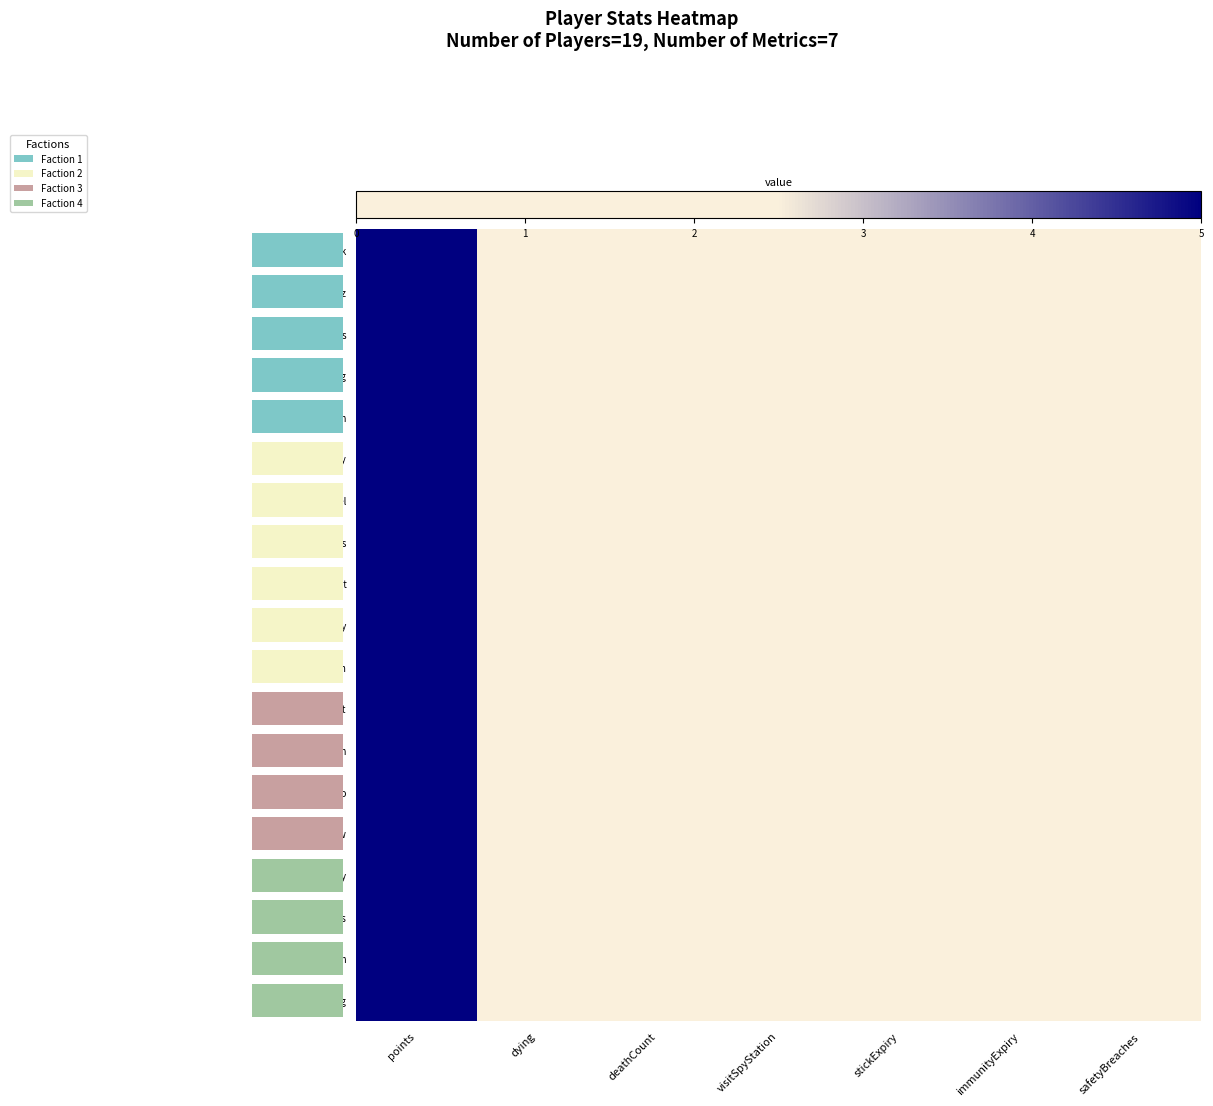

Between visitSpyStation and safetyBreaches, which is larger?

visitSpyStation